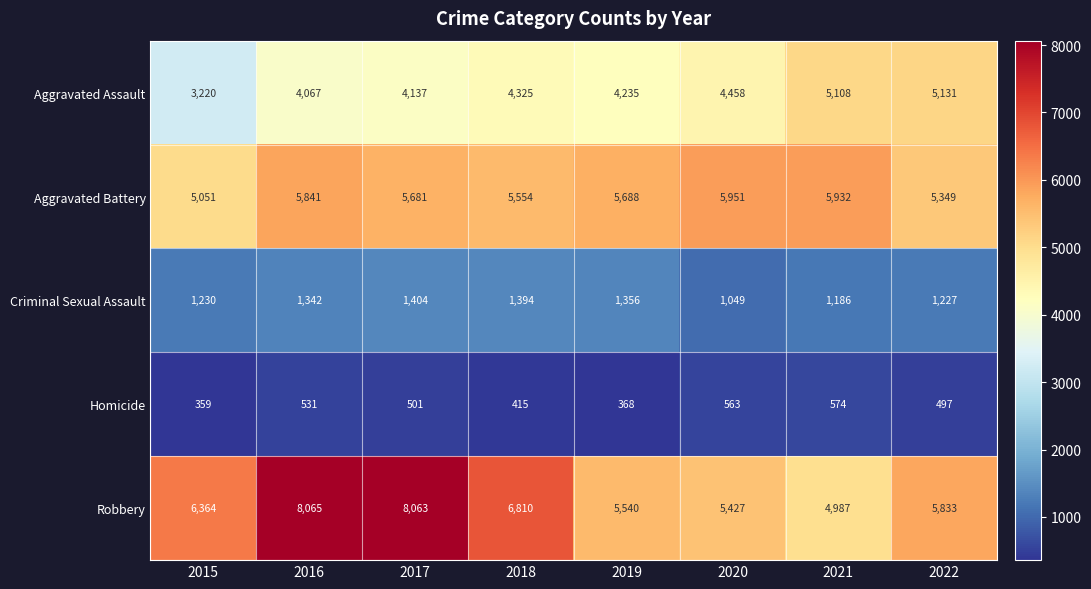

List the labels in order of Homicide value, smallest first.

2015, 2019, 2018, 2022, 2017, 2016, 2020, 2021